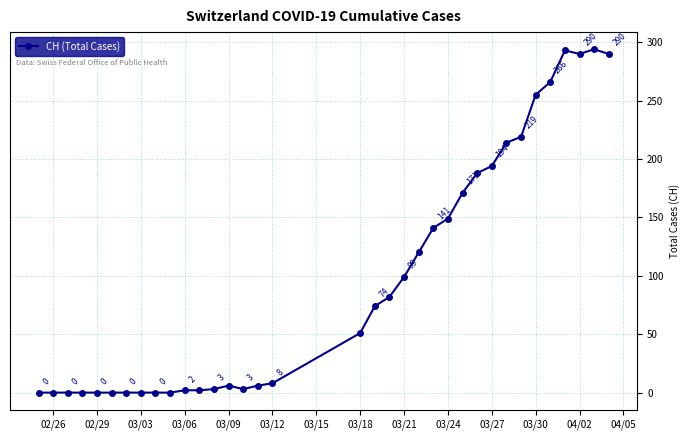

Reading left to right, list all the values displayed in this chart.

0	0	0	0	0	0	0	0	0	0	2	2	3	6	3	6	8	51	74	82	99	120	141	149	171	188	194	214	219	255	266	293	290	294	290